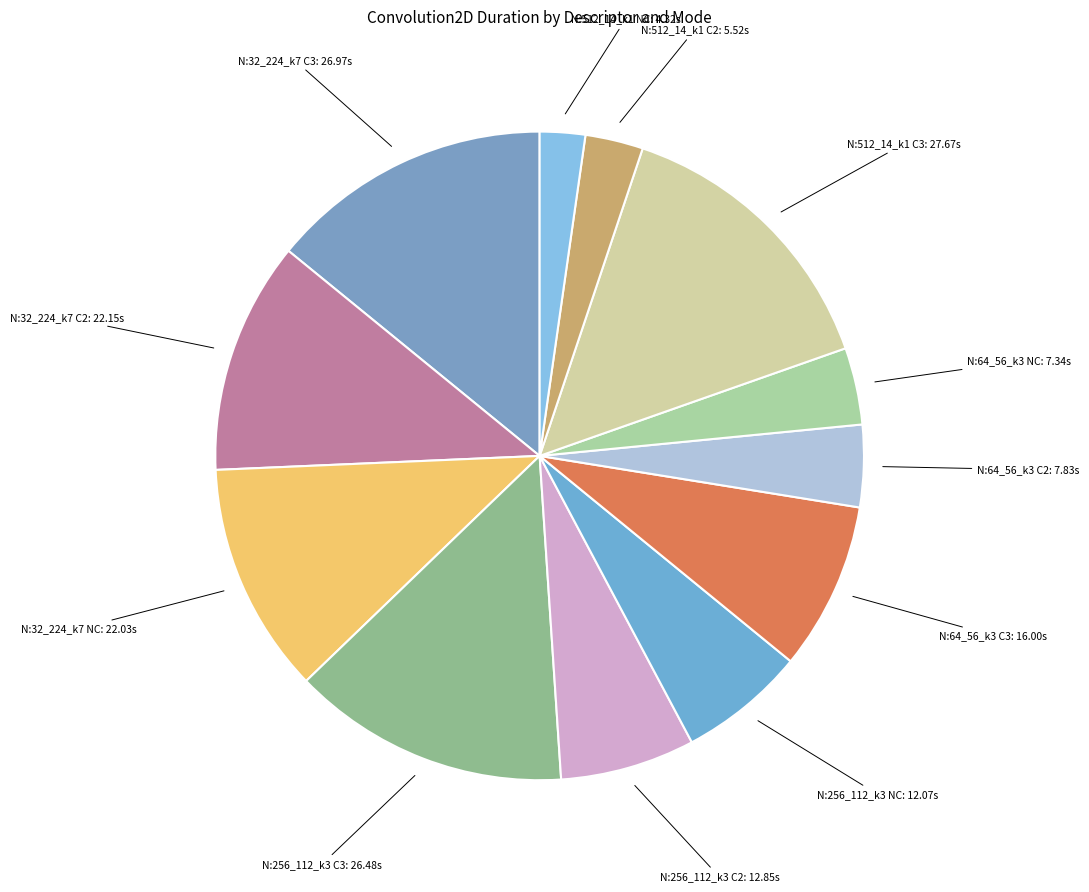

Which slice is the smallest?

N:512_14_k1 NC: 4.32s